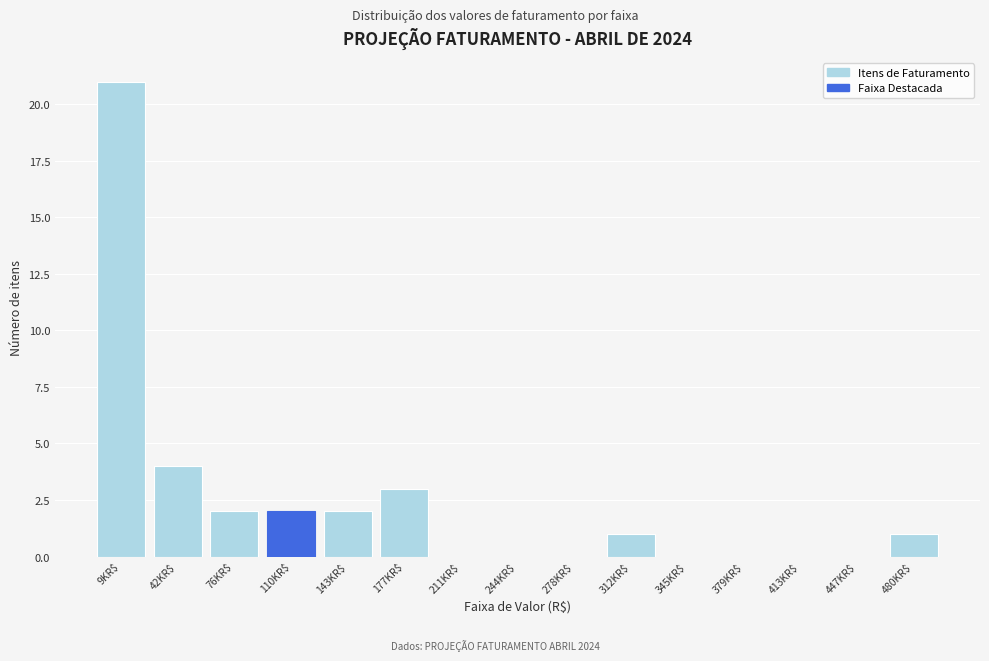

What is the greatest value displayed?

21